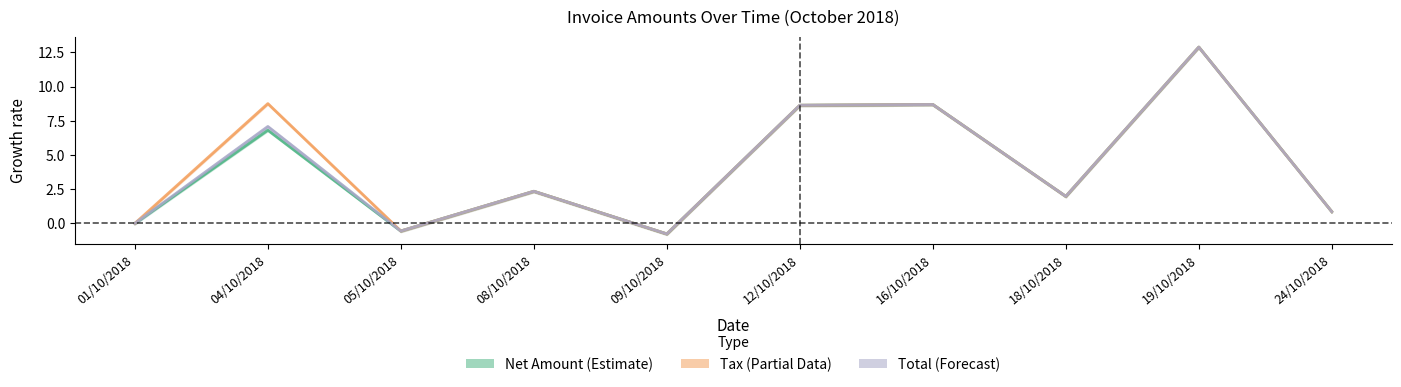

What is the label of the 7th point from the right?

08/10/2018